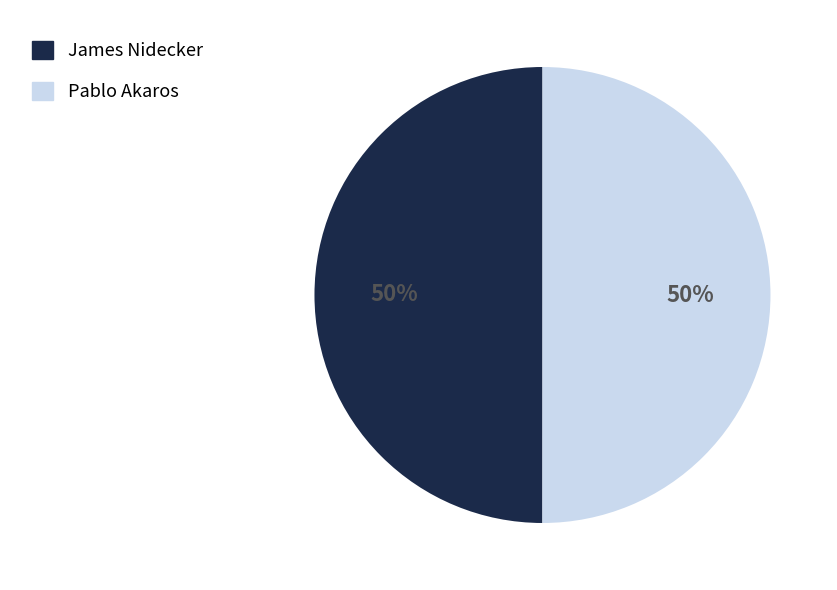

Is the sum of Pablo Akaros and James Nidecker greater than half?

Yes